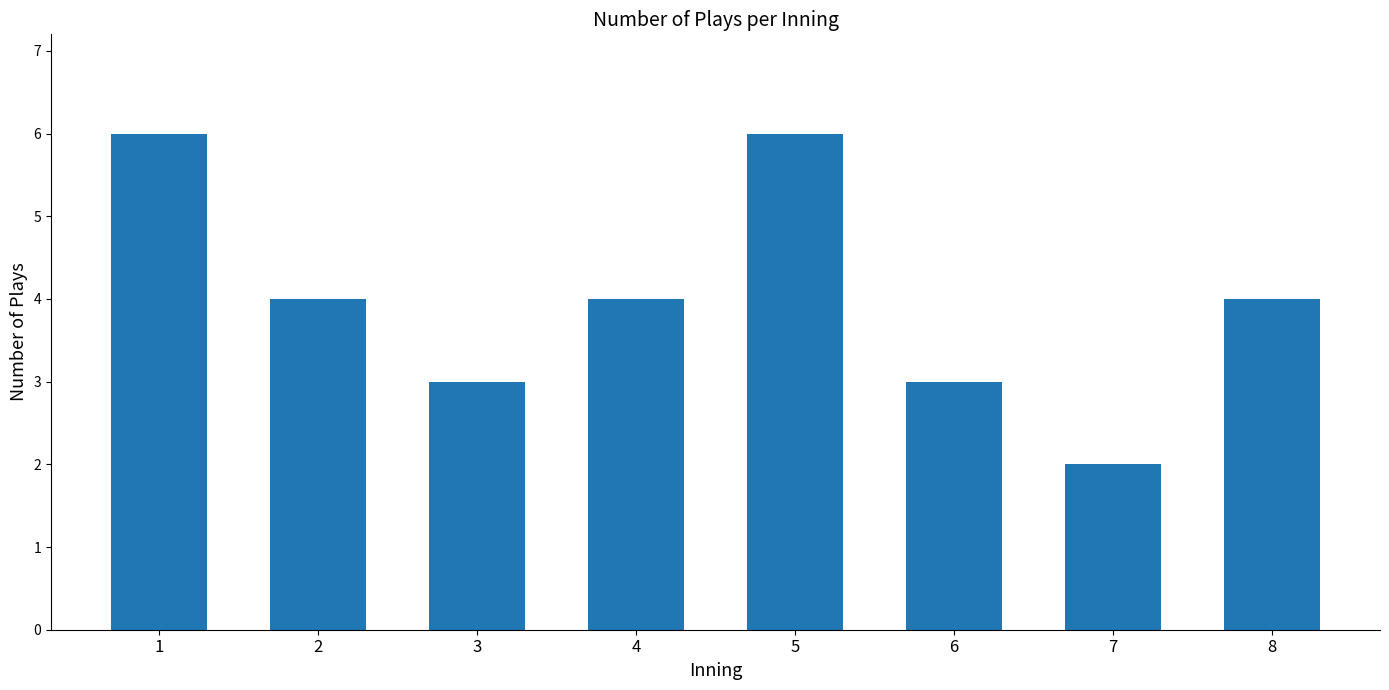

Which label corresponds to the smallest value in the chart?

7